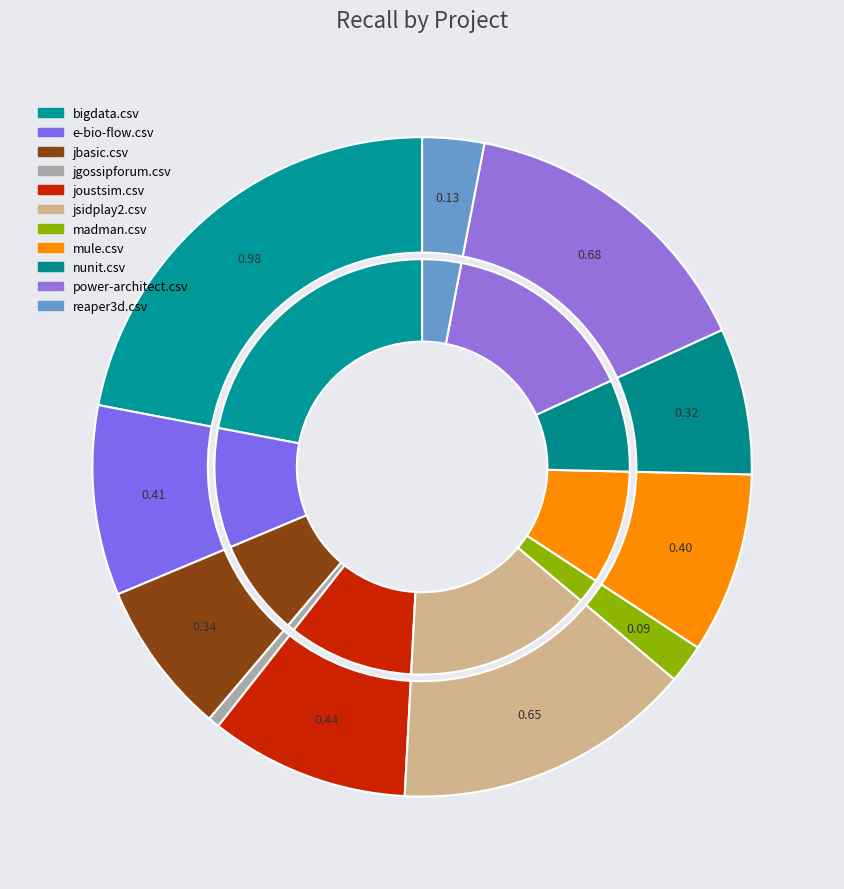

Combined, do jsidplay2.csv and e-bio-flow.csv account for over 50%?

No